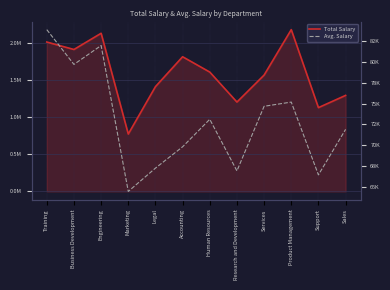

Where is the first local maximum for Avg. Salary?

Engineering